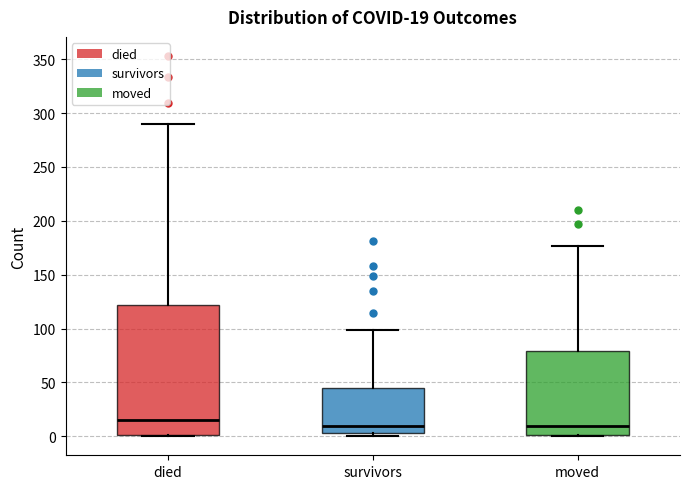

Which box's median line is the highest?

died